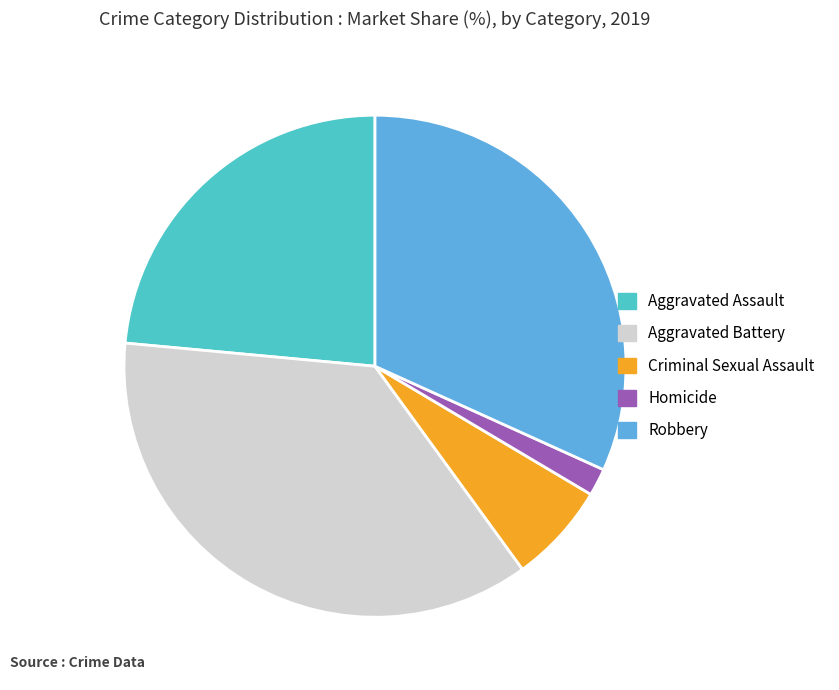

Is there any slice that represents more than half of the pie?

No